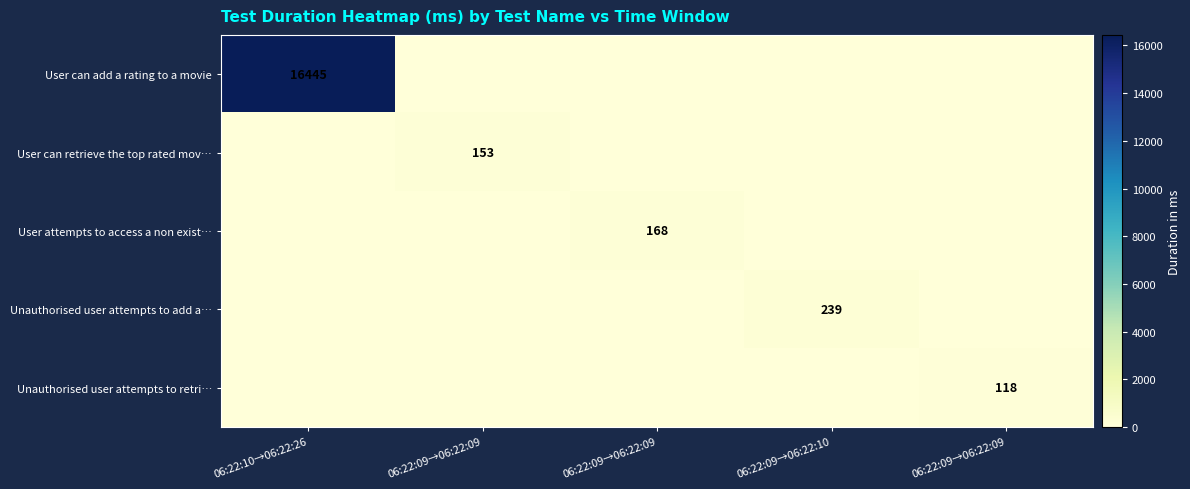

What is the maximum value shown in the chart?

16445